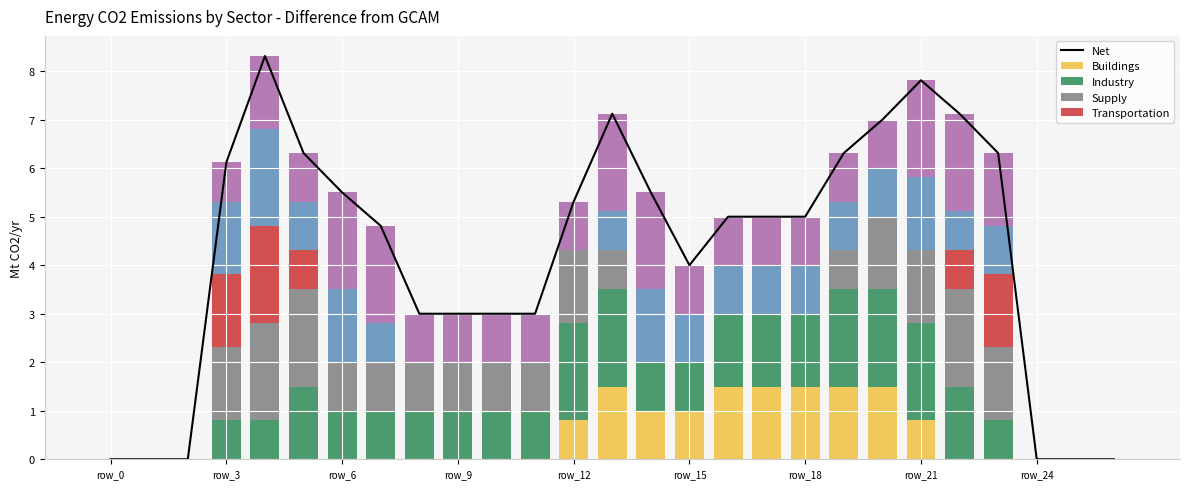

Which has a higher value, row_22 or row_15?

row_22